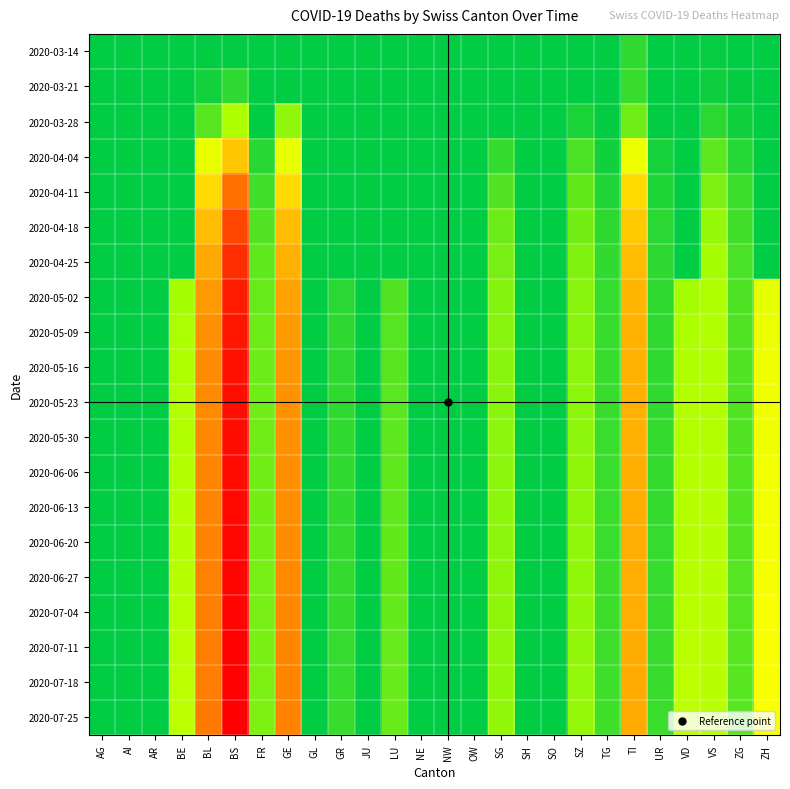

Rank the series at NW from highest to lowest value.

2020-03-14, 2020-03-21, 2020-03-28, 2020-04-04, 2020-04-11, 2020-04-18, 2020-04-25, 2020-05-02, 2020-05-09, 2020-05-16, 2020-05-23, 2020-05-30, 2020-06-06, 2020-06-13, 2020-06-20, 2020-06-27, 2020-07-04, 2020-07-11, 2020-07-18, 2020-07-25